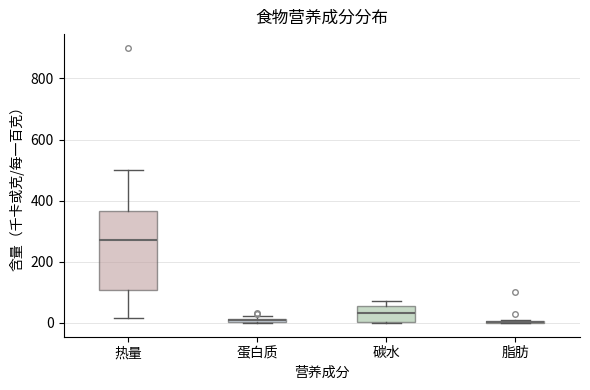

Which box is the tallest, from its lower edge to its upper edge?

热量